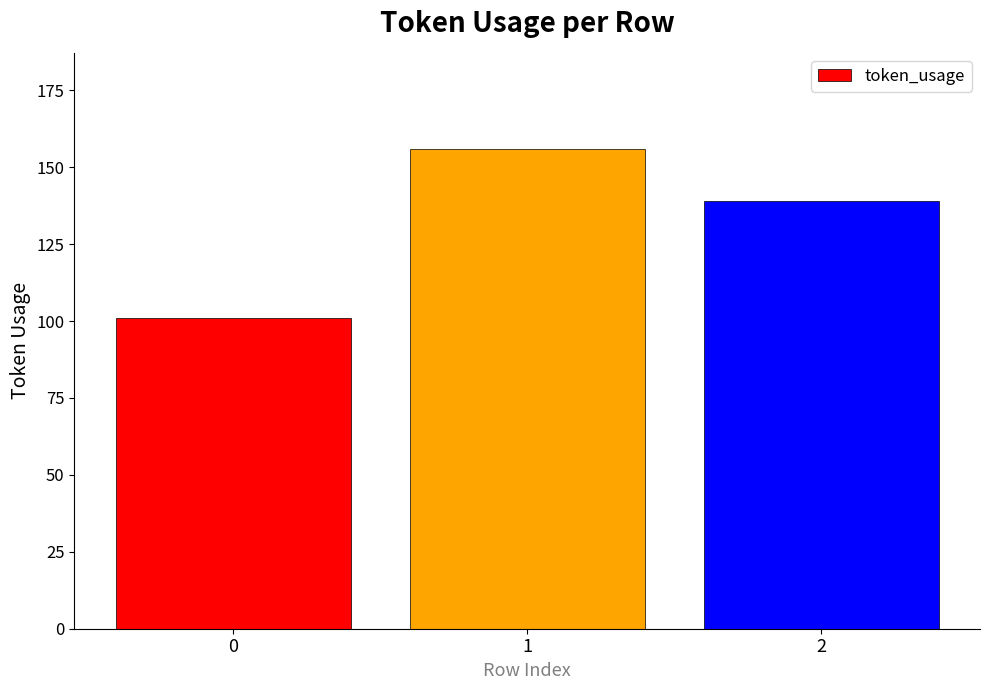

Which has a higher value, 0 or 2?

2